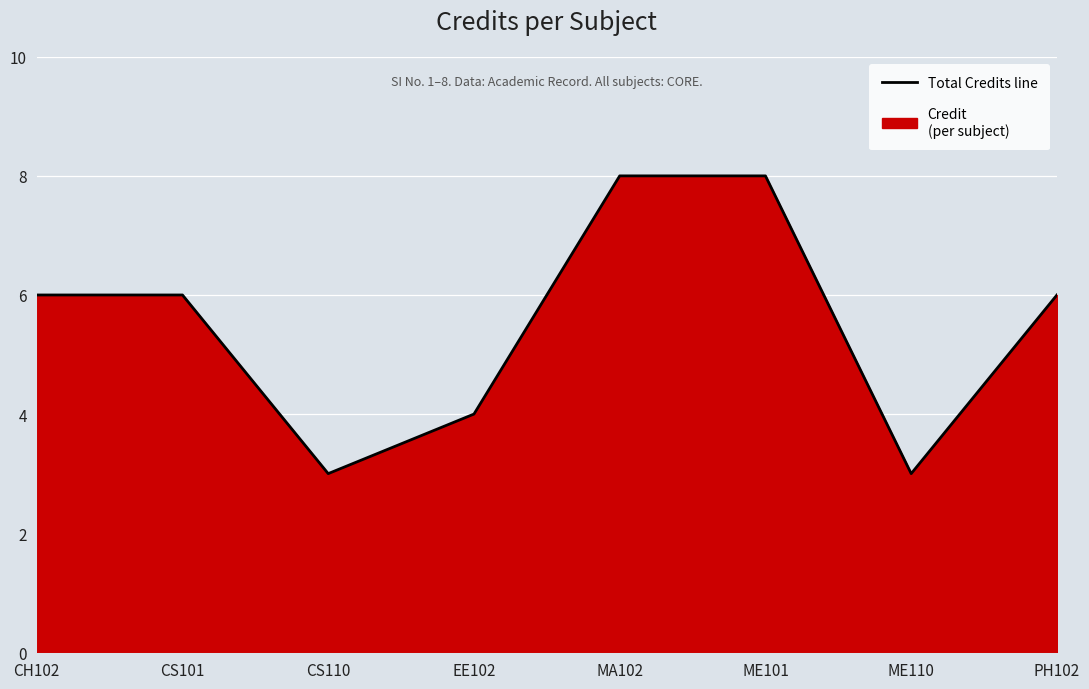

Which label corresponds to the smallest value in the chart?

CS110